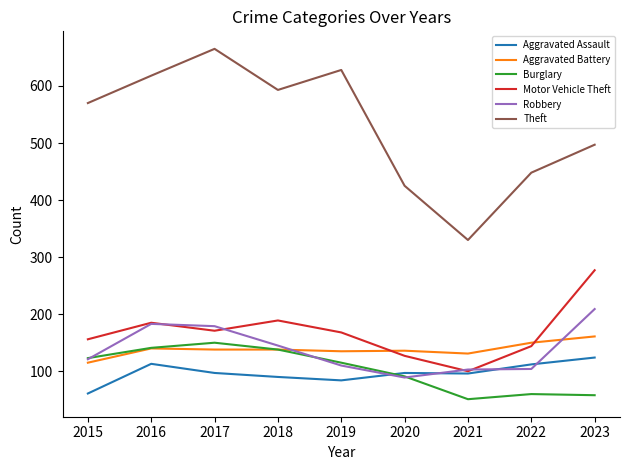

Is this an area chart (filled region under the line)?

No